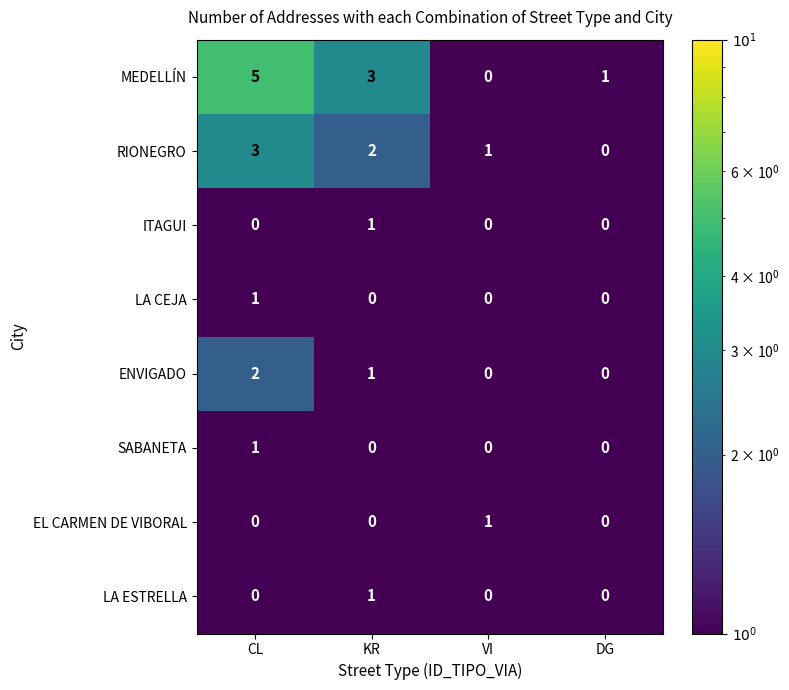

Between CL and DG, which series saw the biggest shift?

MEDELLÍN